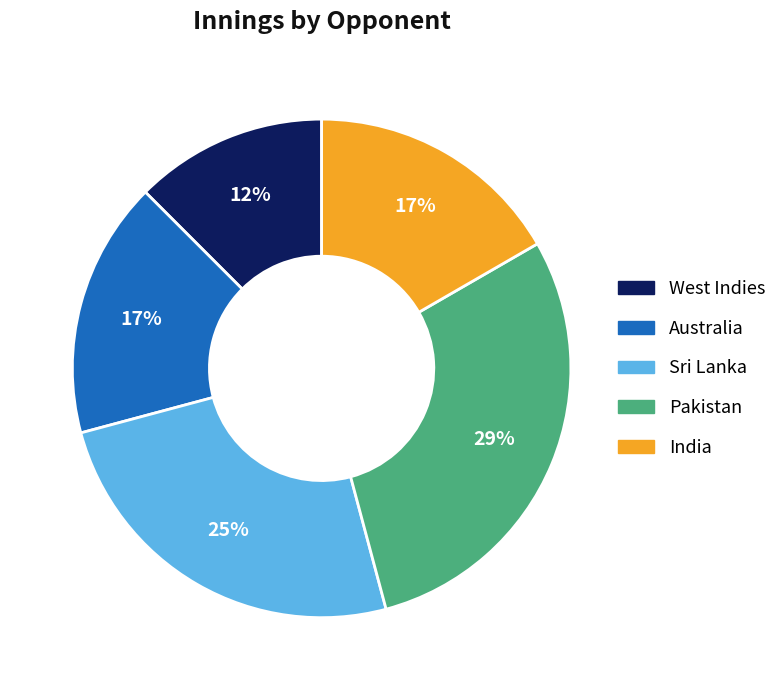

Which category has the smallest portion of the pie?

West Indies